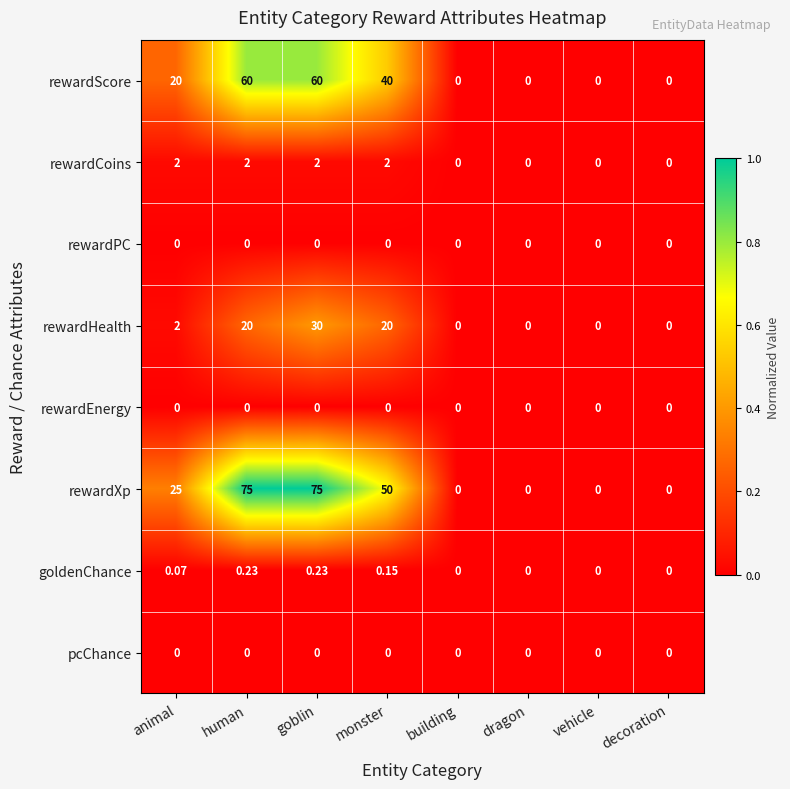

Where is rewardScore nearest to the value 30?

animal